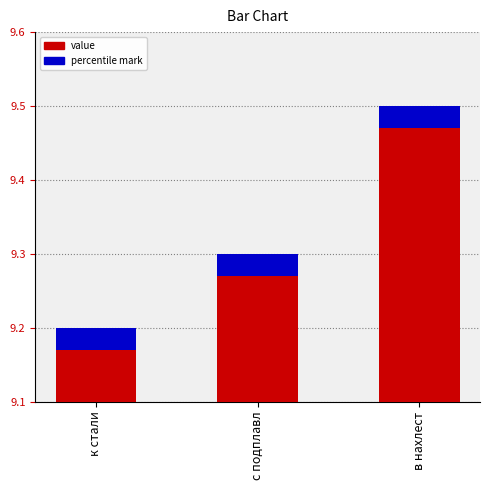

List the labels in order of value, smallest first.

к стали, с подплавл, в нахлест